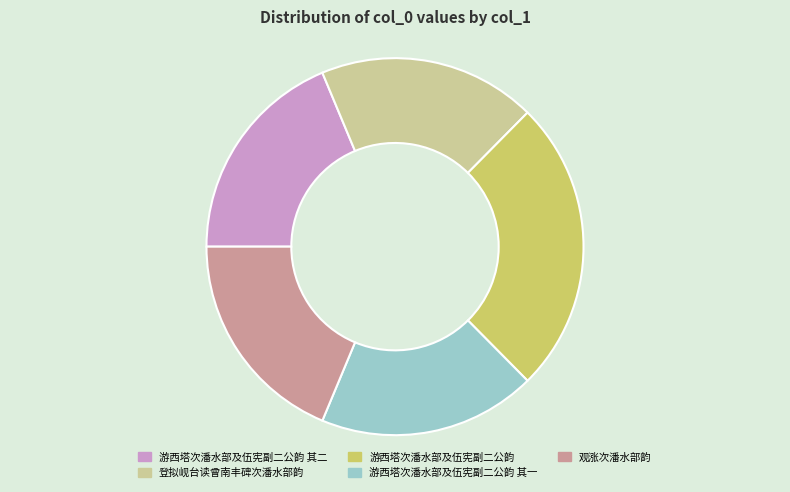

Which slice is the largest?

游西塔次潘水部及伍宪副二公韵